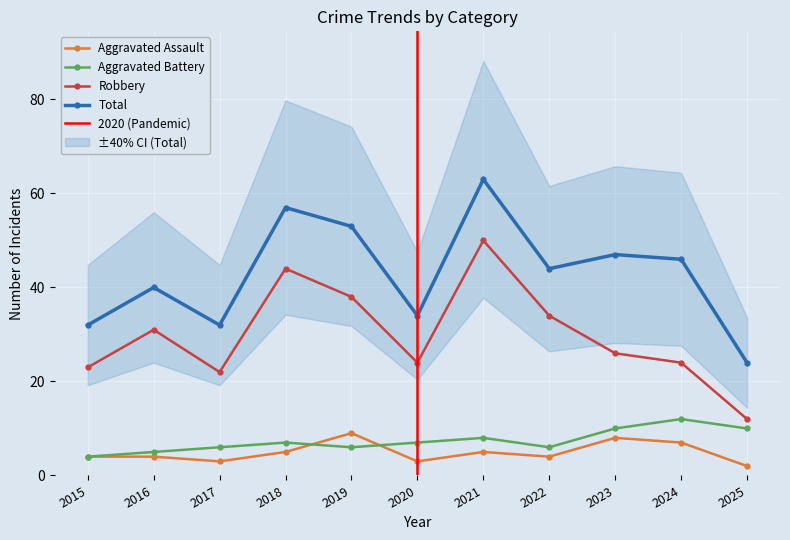

Reading left to right, what are all the values shown in this chart?

Aggravated Assault: 4	4	3	5	9	3	5	4	8	7	2
Aggravated Battery: 4	5	6	7	6	7	8	6	10	12	10
Robbery: 23	31	22	44	38	24	50	34	26	24	12
Total: 32	40	32	57	53	34	63	44	47	46	24